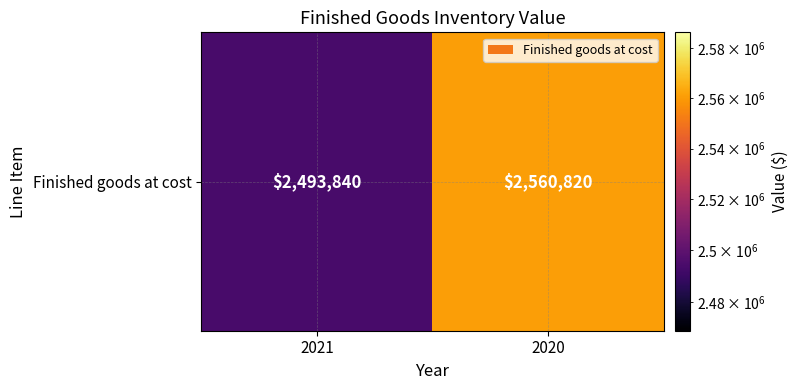

Reading left to right, what are all the values shown in this chart?

2021=2493840	2020=2560820